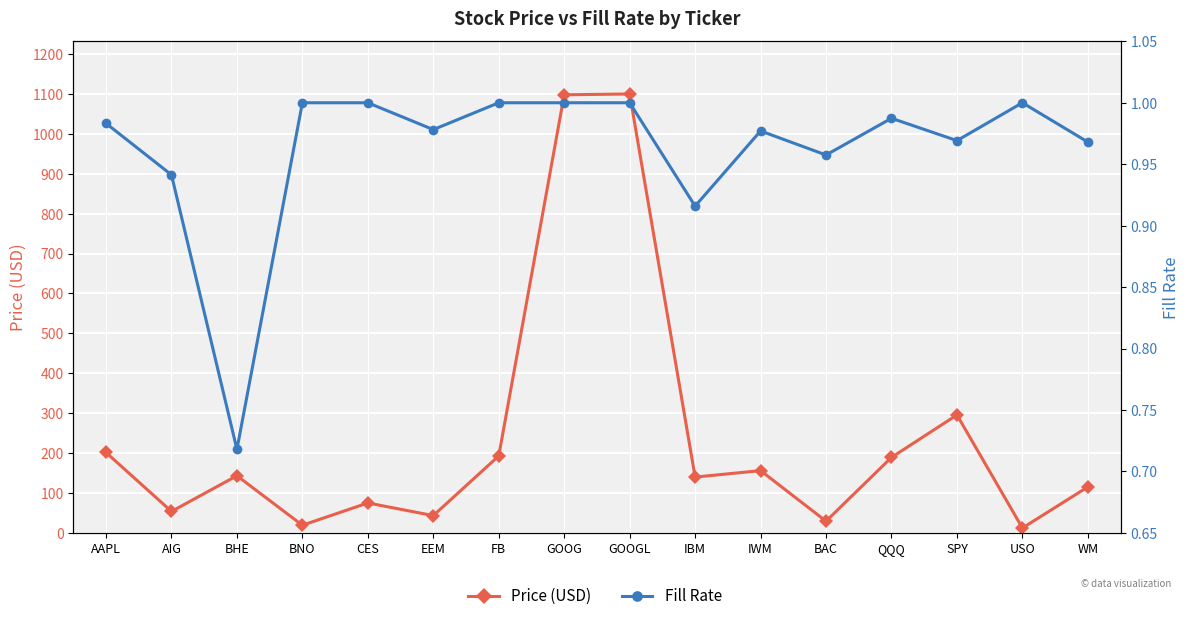

What is the label of the 8th point from the left?

GOOG